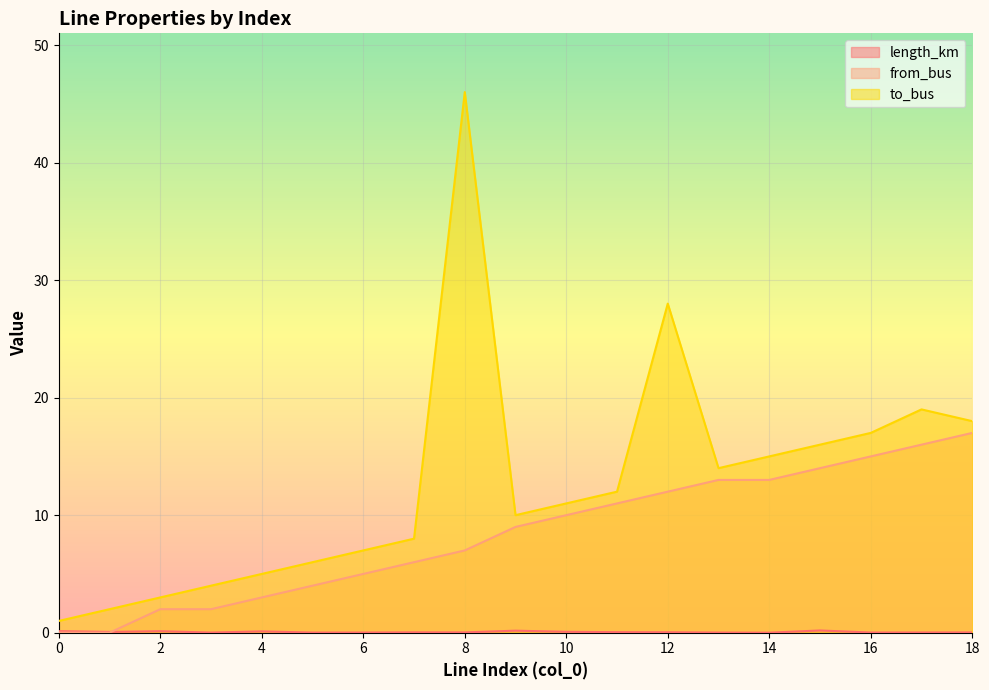

The to_bus series shows 16.0 at 15. True or false?

True